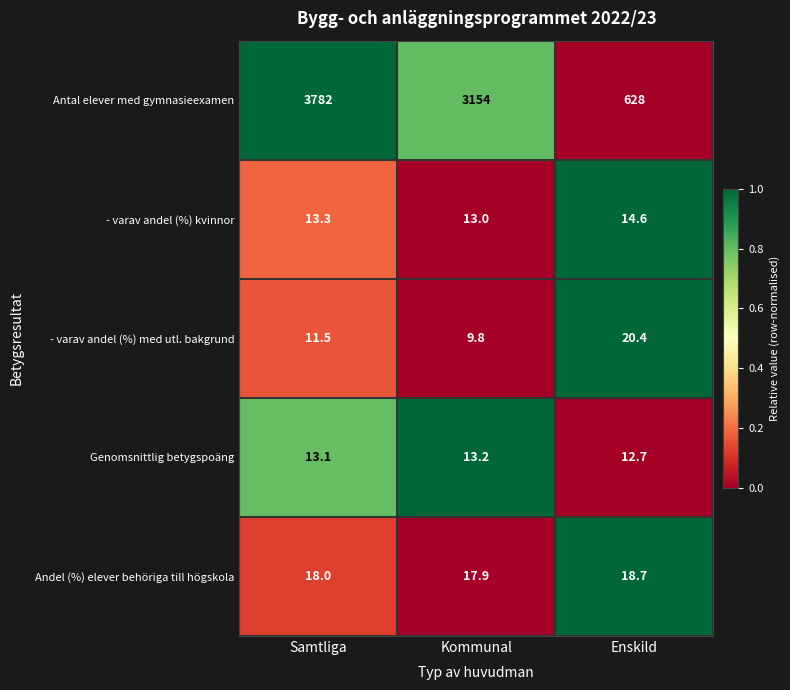

List the series in order of their peak value, highest first.

Antal elever med gymnasieexamen, - varav andel (%) med utl. bakgrund, Andel (%) elever behöriga till högskola, - varav andel (%) kvinnor, Genomsnittlig betygspoäng